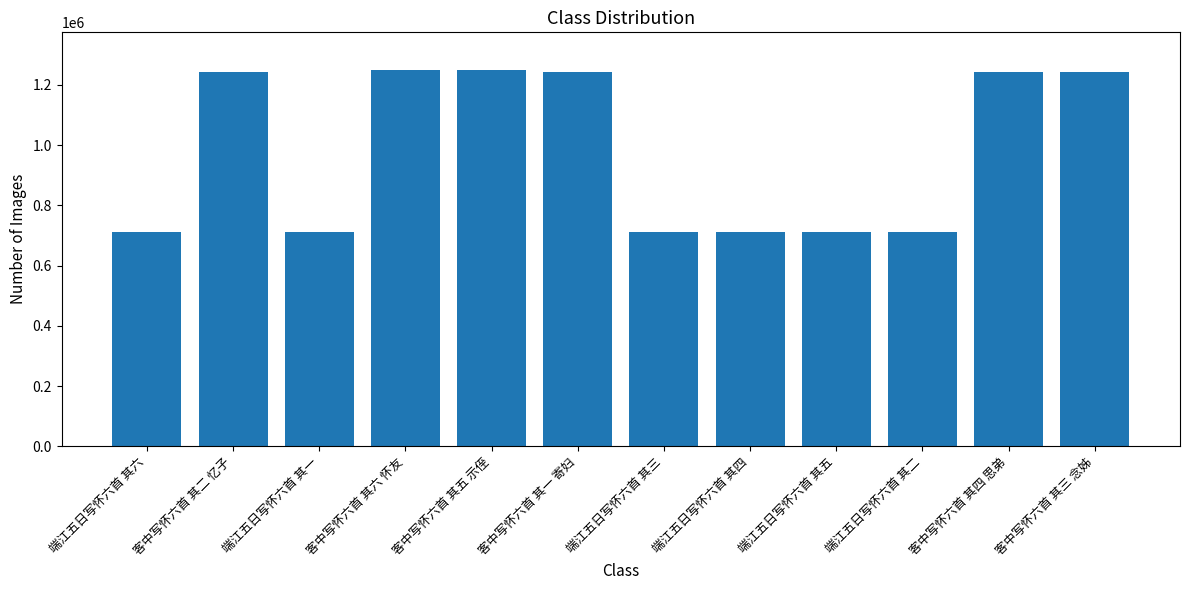

Are the bars grouped side by side (vs. stacked)?

No